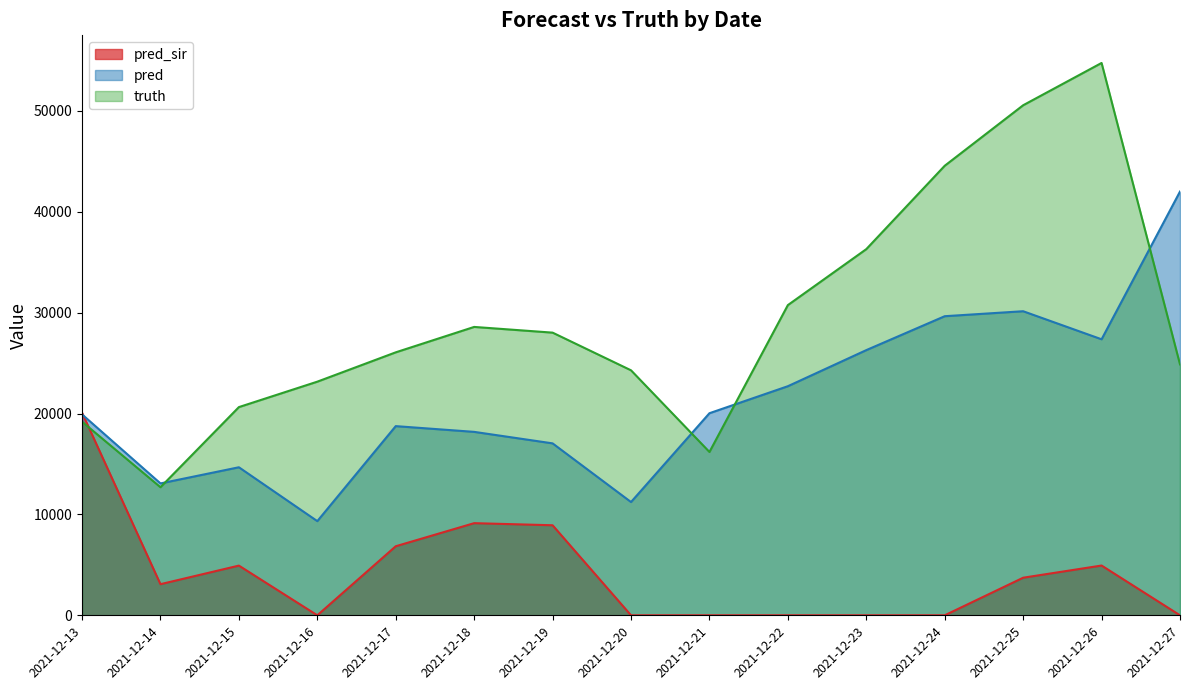

At which label does truth first exceed 26072?

2021-12-18